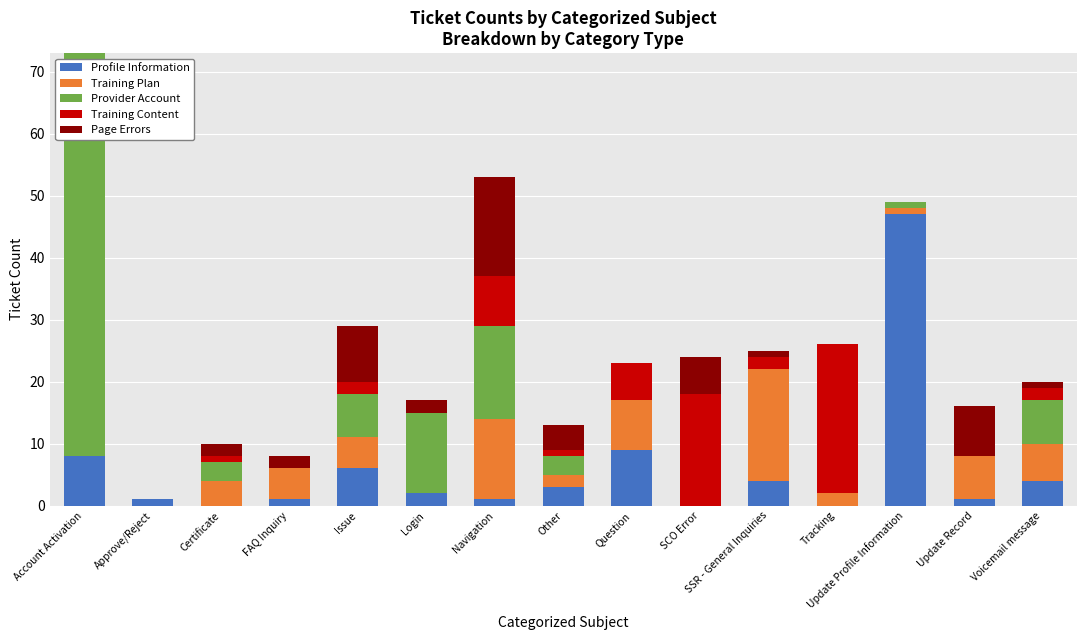

What is the maximum value for Profile Information?

47